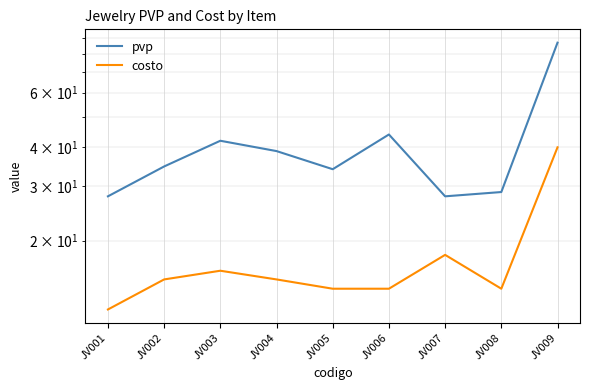

Read the costo value at JV002.

15.0